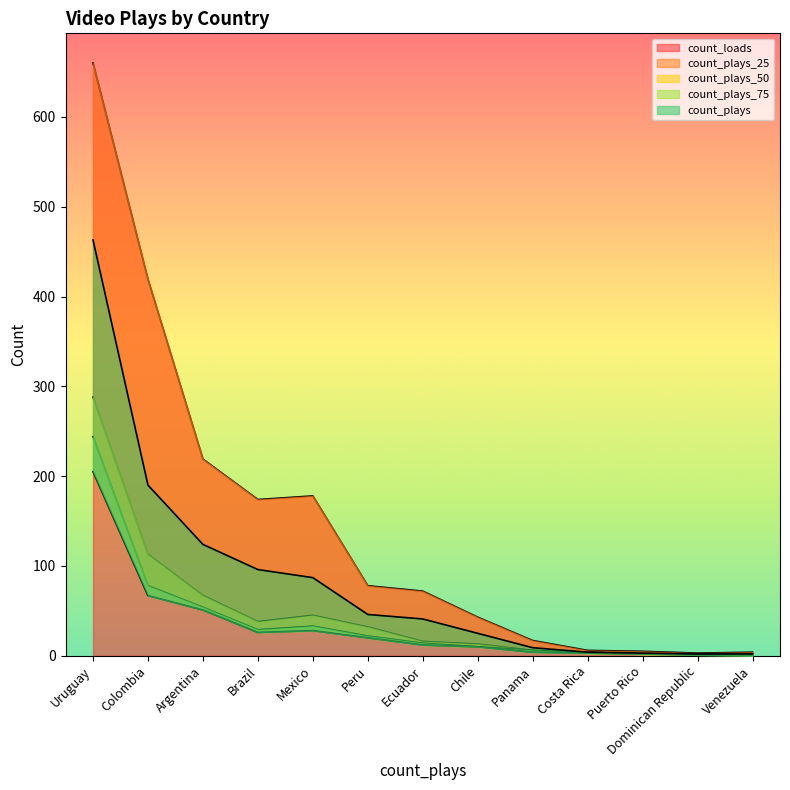

Where is count_loads nearest to the value 331?

Colombia